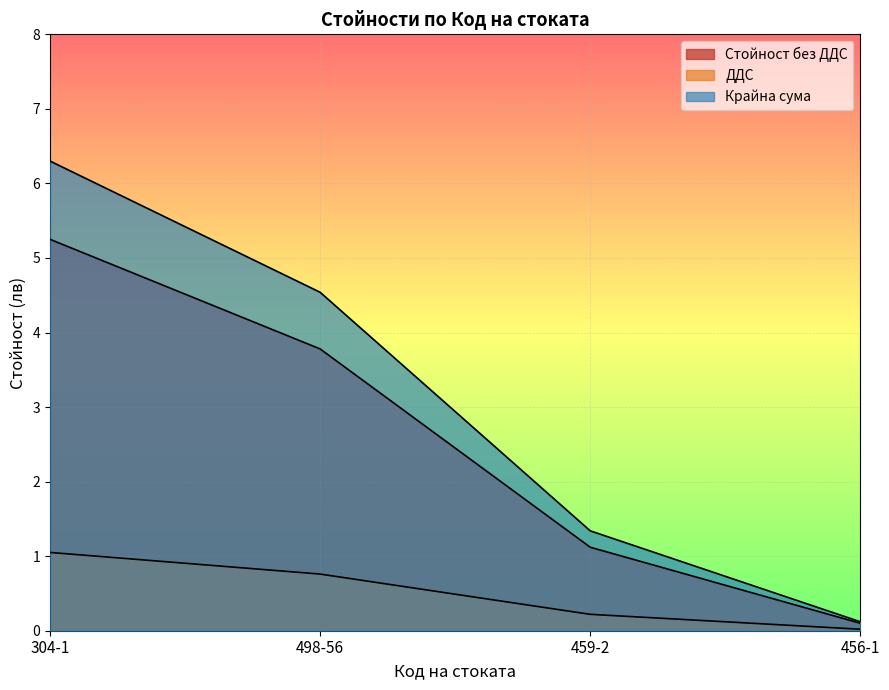

Reading left to right, transcribe all the data shown in this chart.

Стойност без ДДС: 304-1=5.2	498-56=3.8	459-2=1.1	456-1=0.1
ДДС: 304-1=1.1	498-56=0.8	459-2=0.2	456-1=0.0
Крайна сума: 304-1=6.3	498-56=4.5	459-2=1.3	456-1=0.1